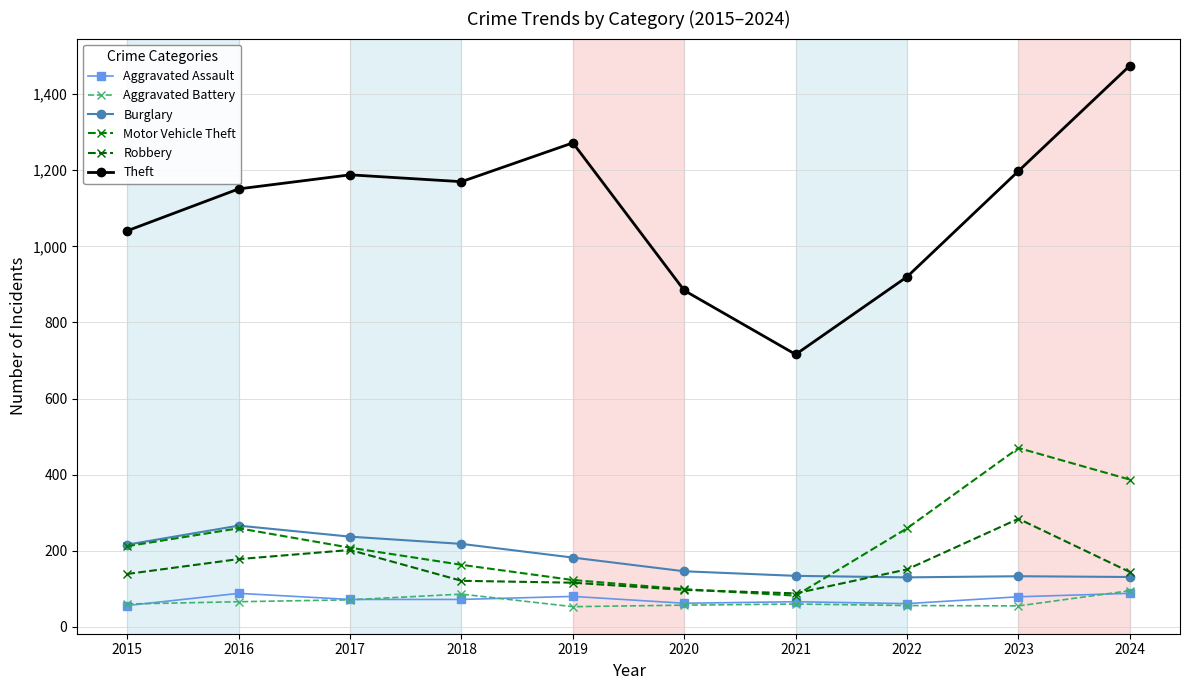

True or false: Aggravated Battery and Robbery intersect in this chart.

False